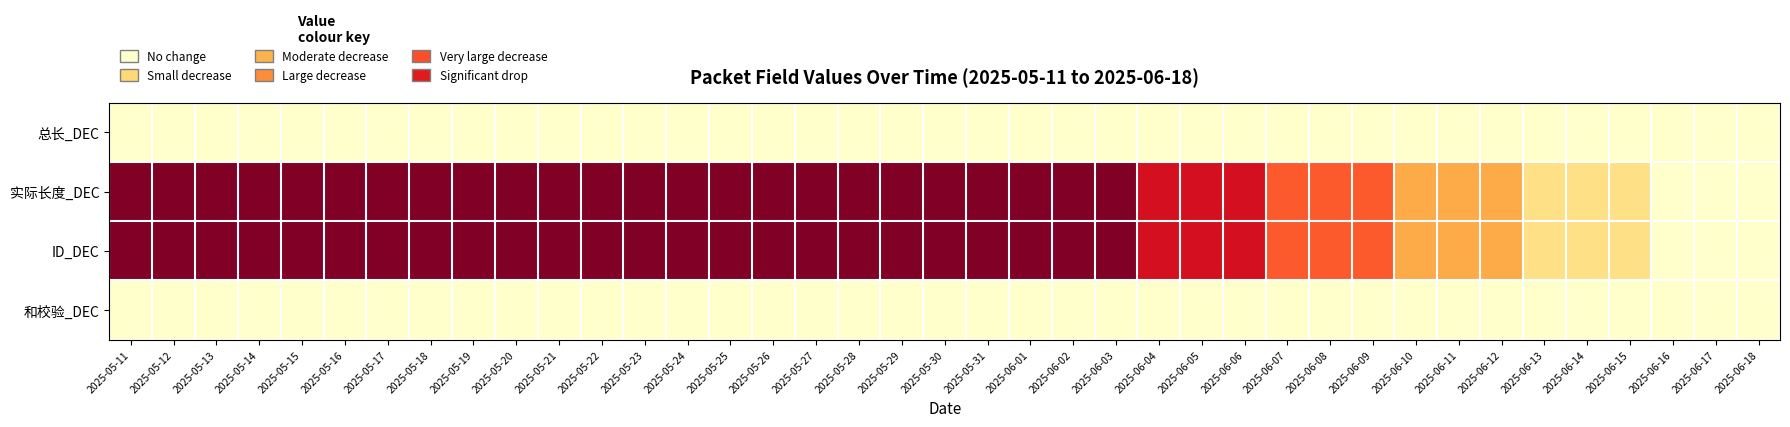

What is the total value across all series at 2025-06-11?

0.8